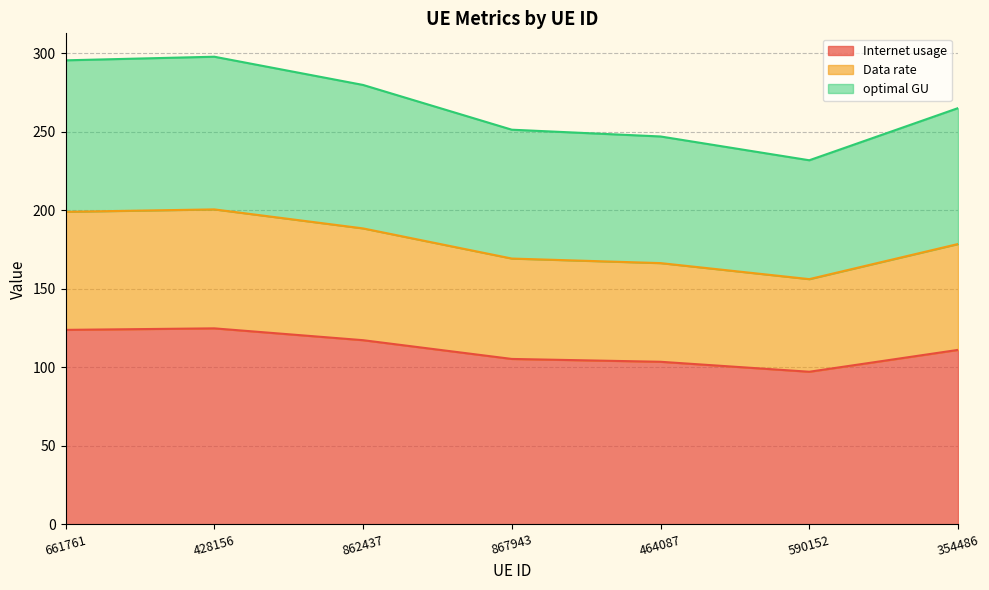

The value of optimal GU at 354486 is 64.9. True or false?

False